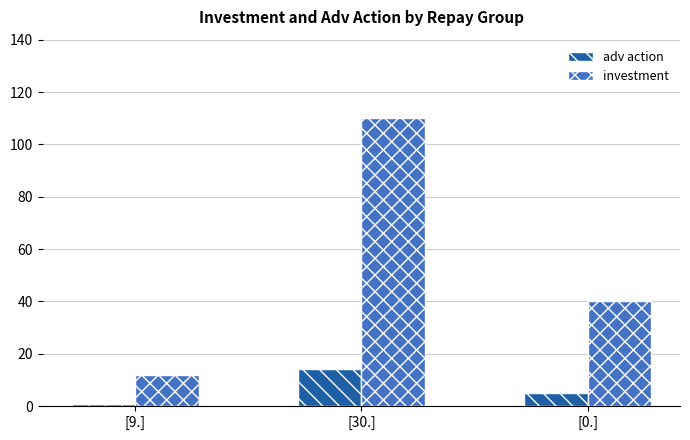

What is the spread (max minus min) of values at [9.]?

11